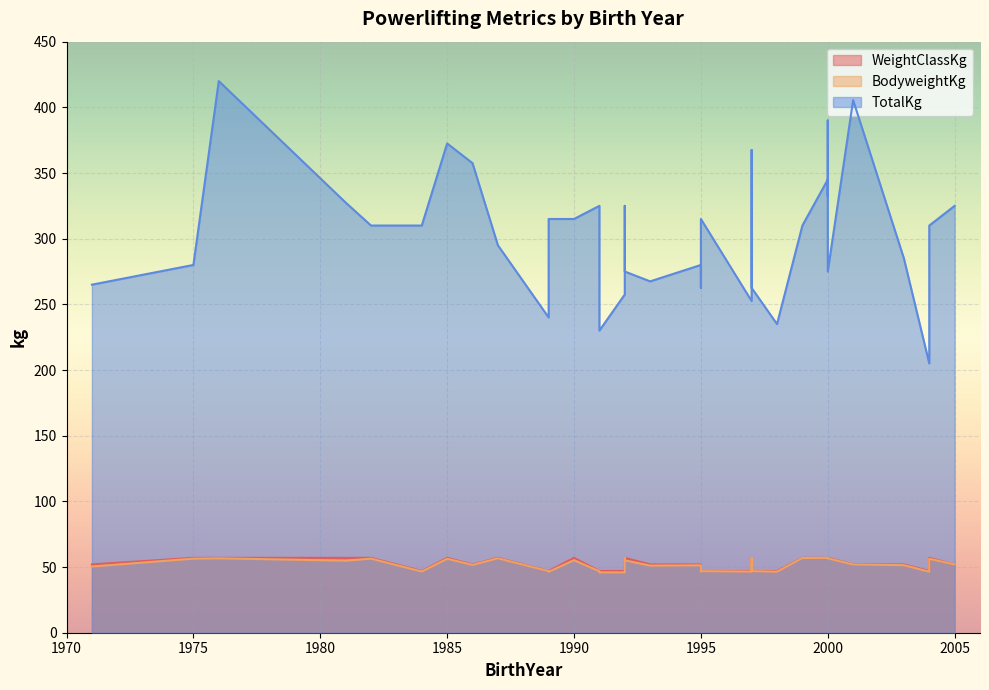

What are all the series names shown in the legend?

WeightClassKg, BodyweightKg, TotalKg